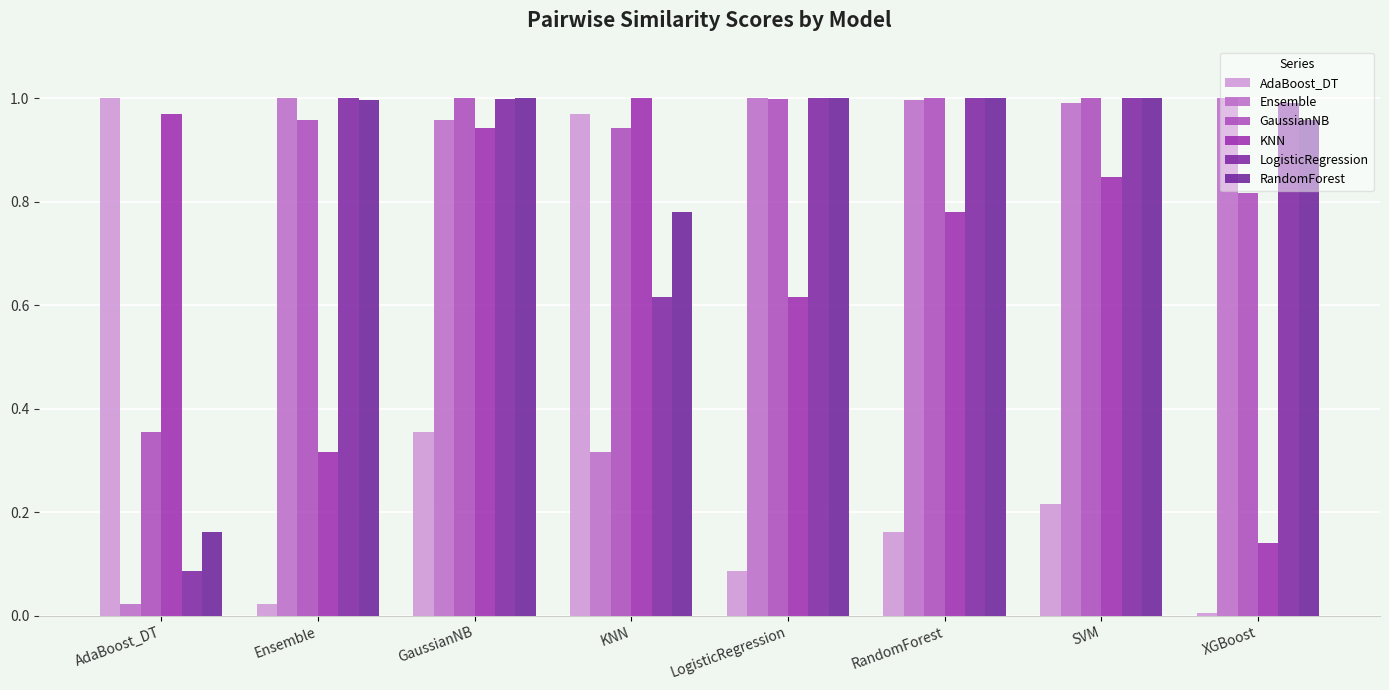

What is the total value across all series at KNN?

4.6